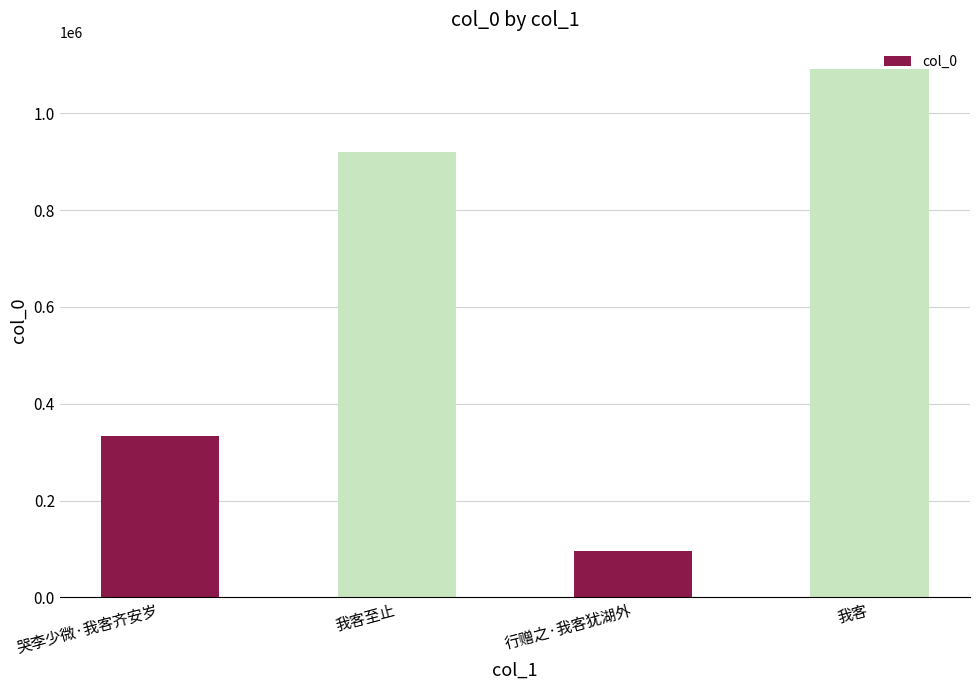

At which category does the chart reach its peak across all series?

我客